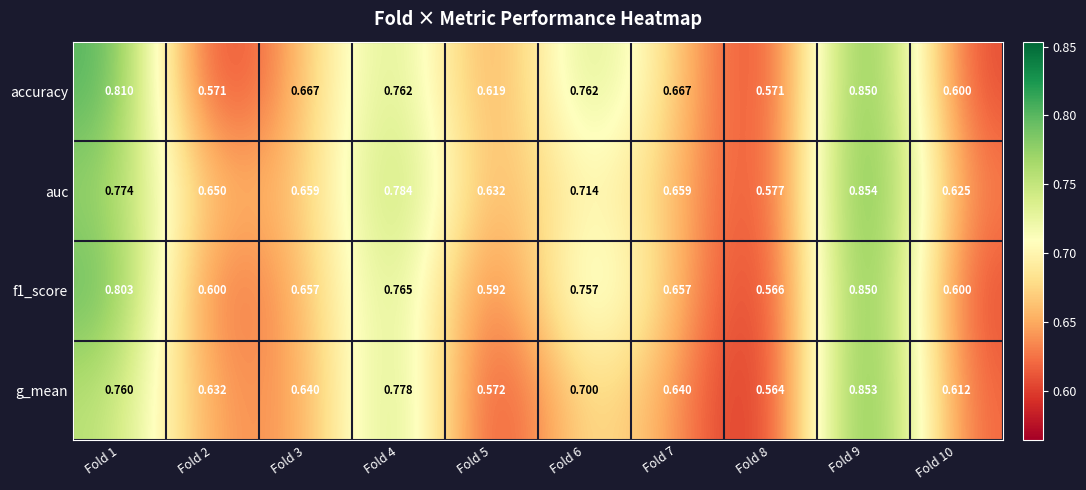

How many distinct data groups are displayed?

4